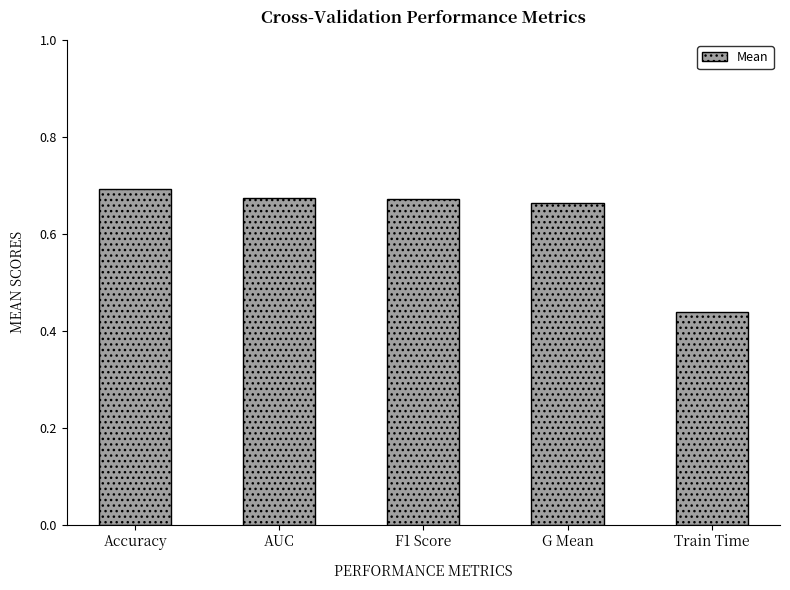

What is the average value?

0.6